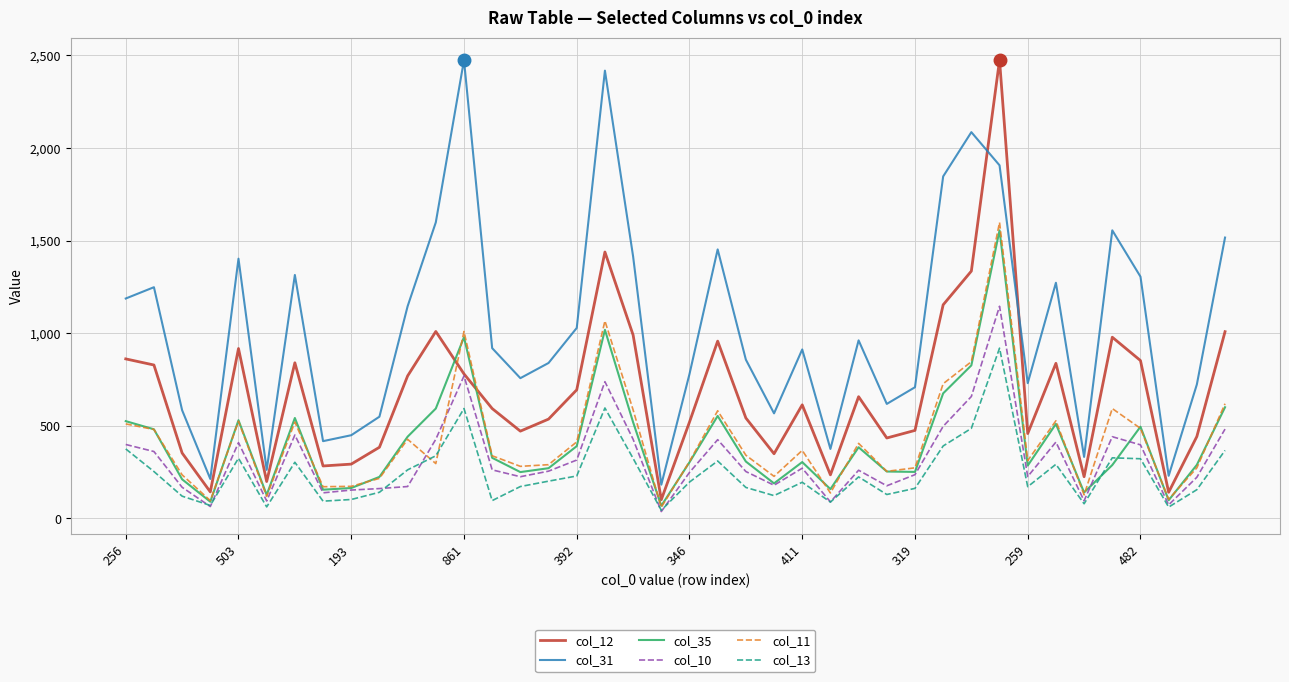

Count the number of data series in this chart.

6